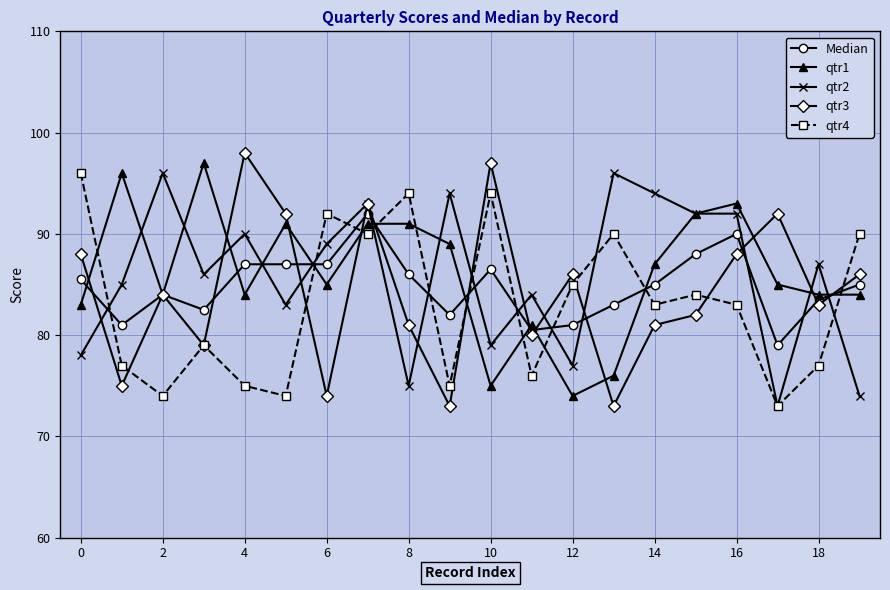

What is the smallest value displayed?

73.0